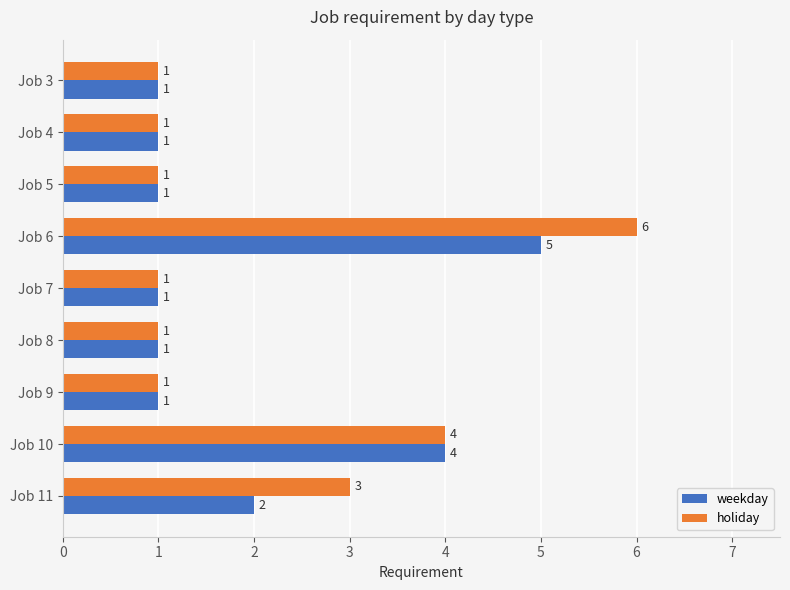

Which series changed the most between Job 7 and Job 11?

holiday